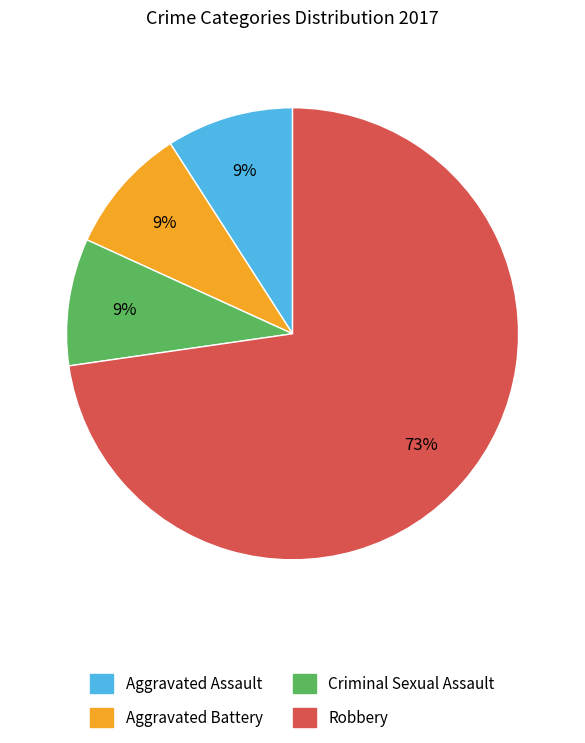

To the nearest percent, what portion does Criminal Sexual Assault represent?

9%